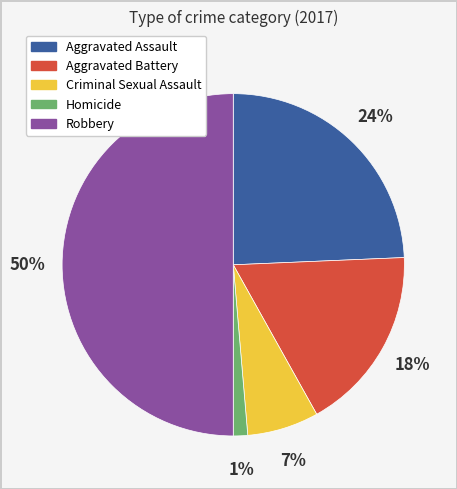

Which has a higher value, Aggravated Battery or Criminal Sexual Assault?

Aggravated Battery